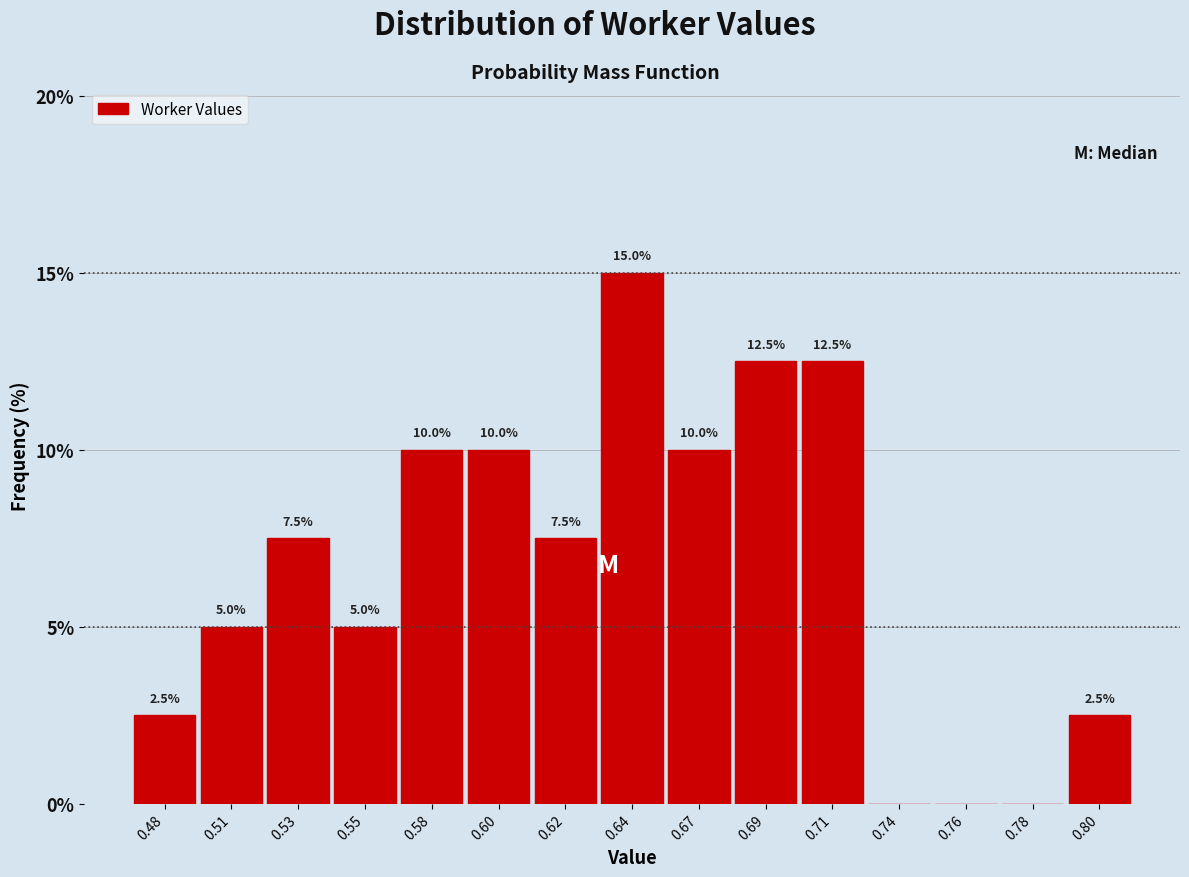

Reading right to left, what are all the values shown in this chart?

0.80=2.5	0.78=0.0	0.76=0.0	0.74=0.0	0.71=12.5	0.69=12.5	0.67=10.0	0.64=15.0	0.62=7.5	0.60=10.0	0.58=10.0	0.55=5.0	0.53=7.5	0.51=5.0	0.48=2.5